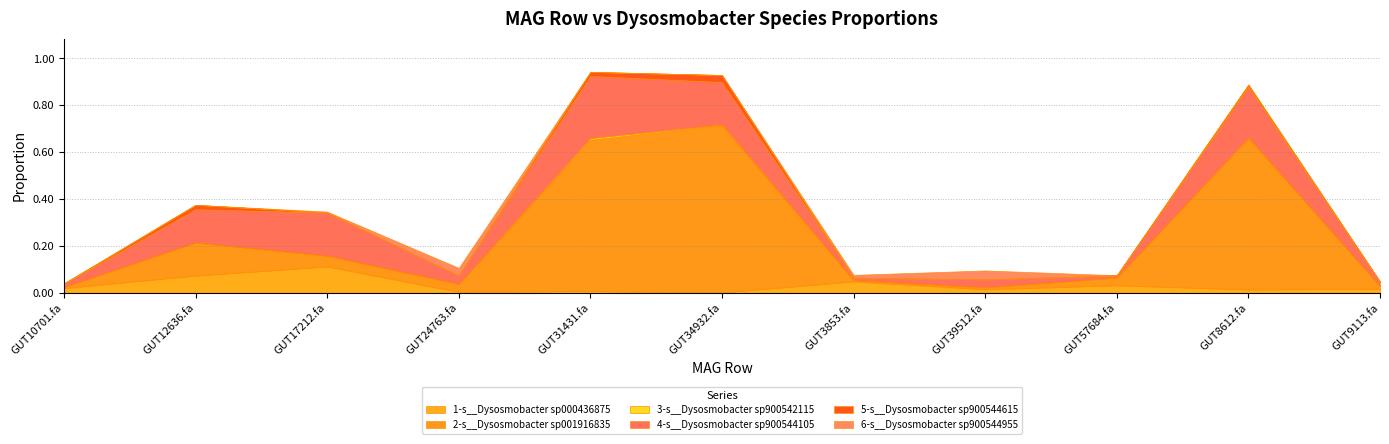

True or false: 3-s__Dysosmobacter sp900542115 and 2-s__Dysosmobacter sp001916835 intersect in this chart.

False